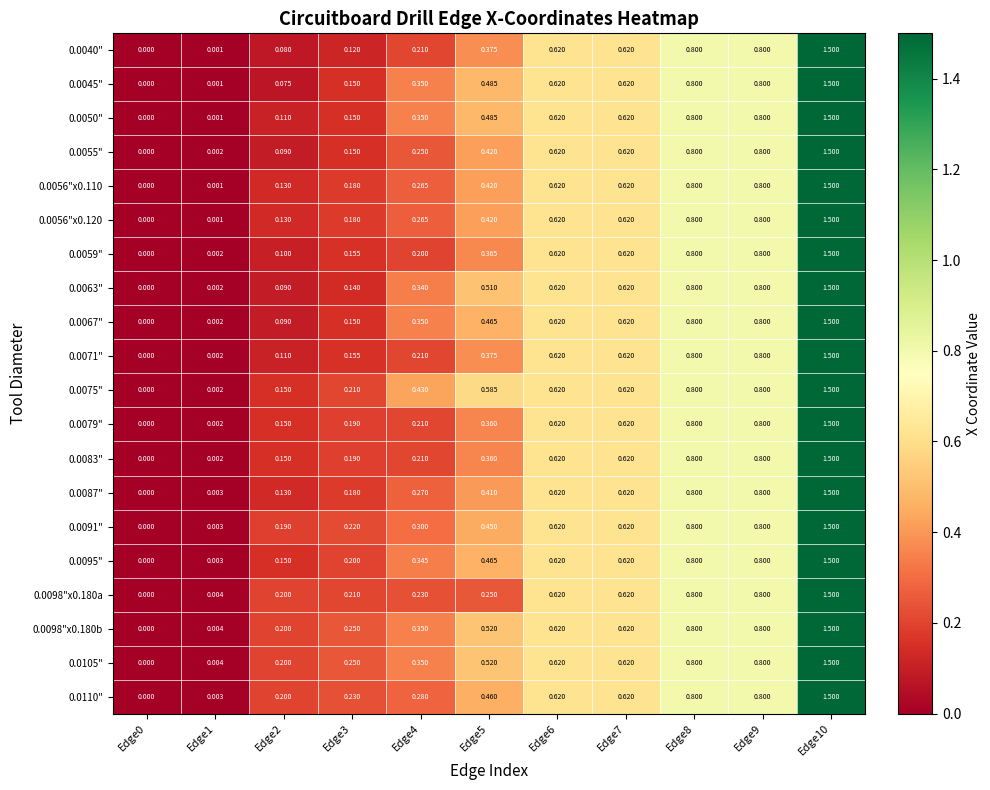

Which series has the largest total across all categories?

0.0075"